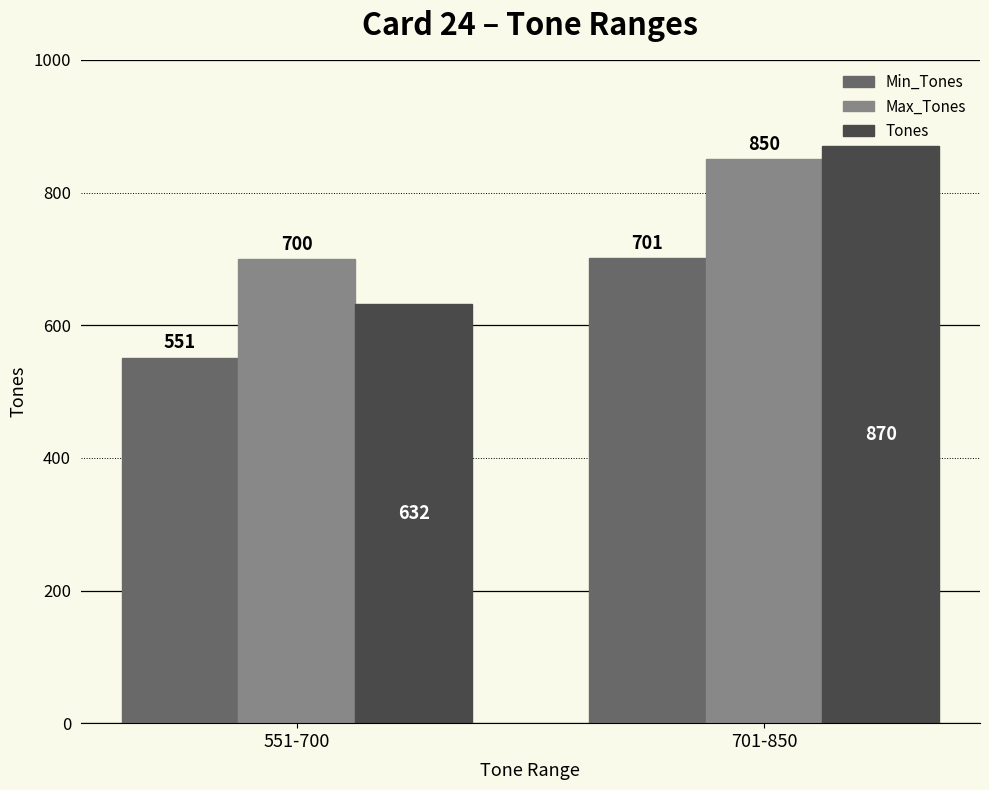

What is the label of the 1st bar from the right?

701-850